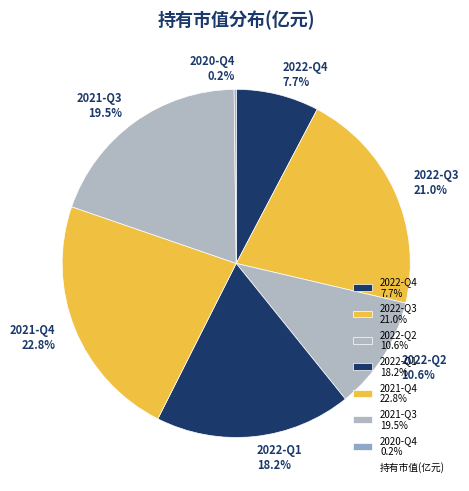

Is the sum of 2021-Q3 19.5% and 2022-Q1 18.2% greater than half?

No